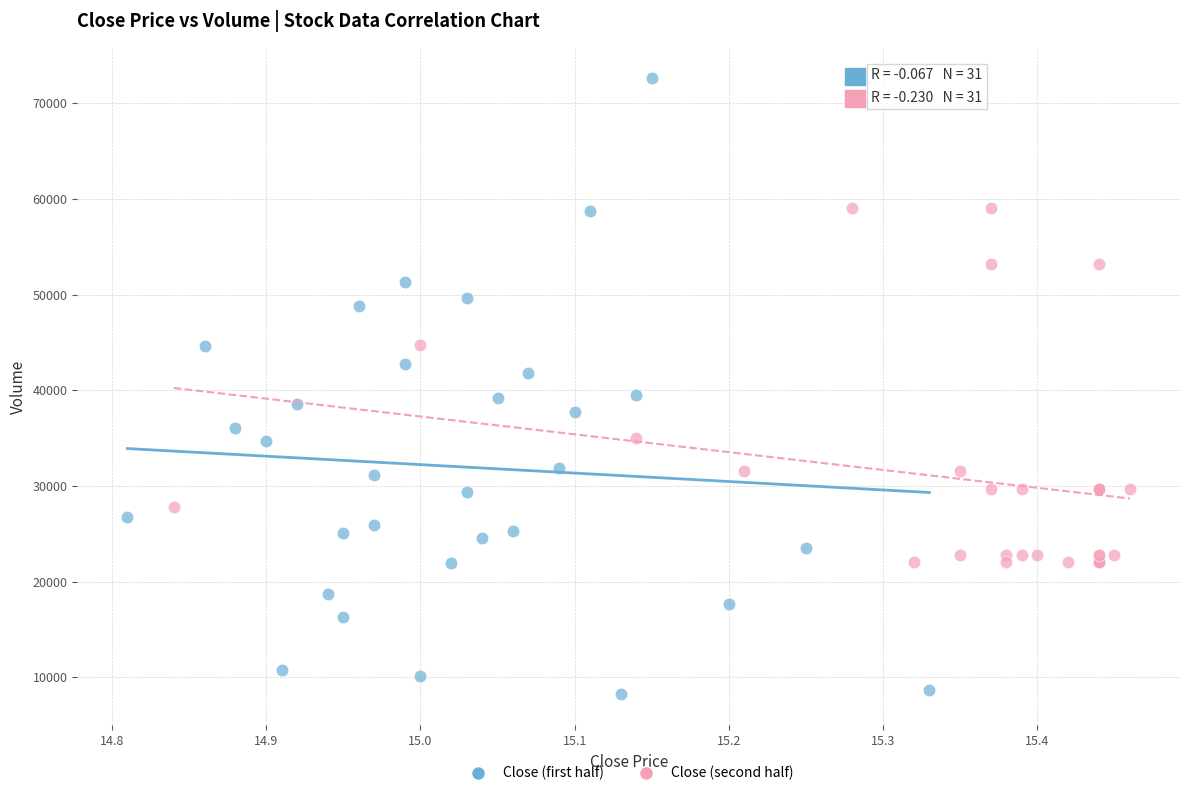

Which series reaches the minimum Y coordinate?

Close (first half)